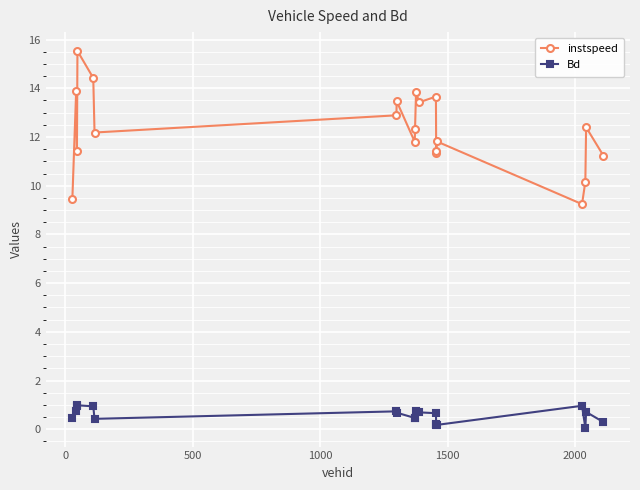

What is the value of the instspeed point at the 3rd from the left?

11.4